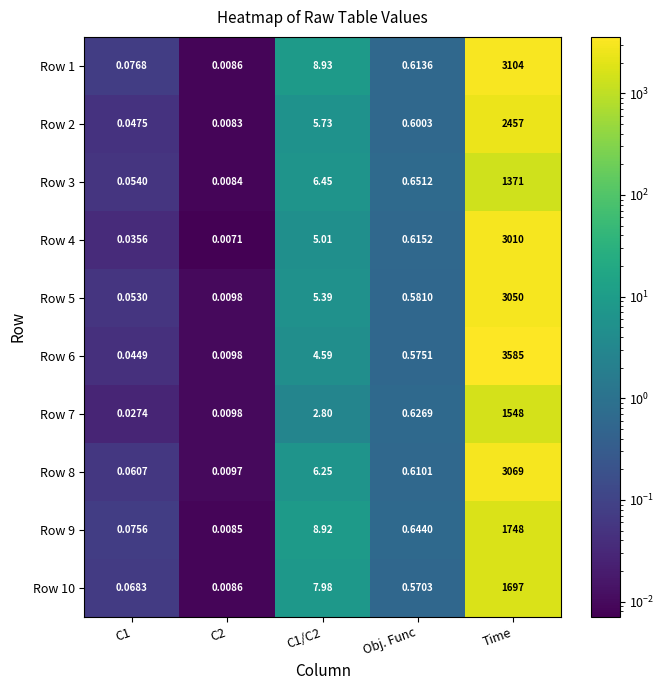

At which label does Row 6 reach its peak?

Time